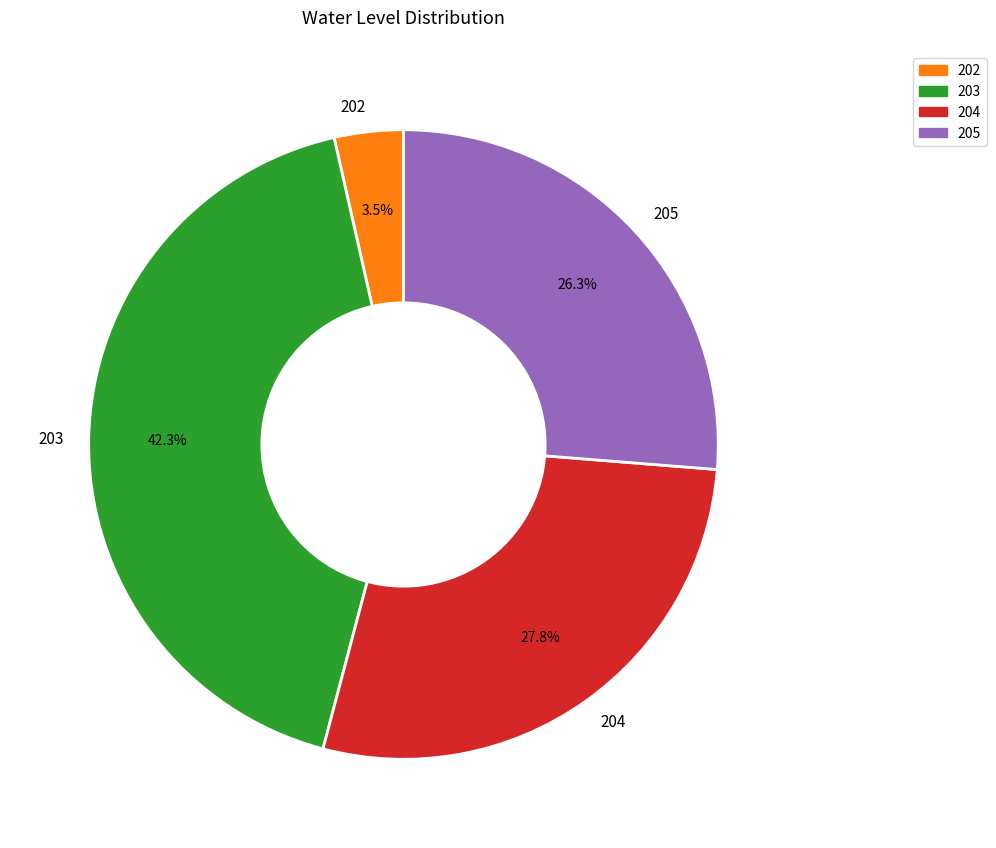

Does 205 represent more than half of the total?

No